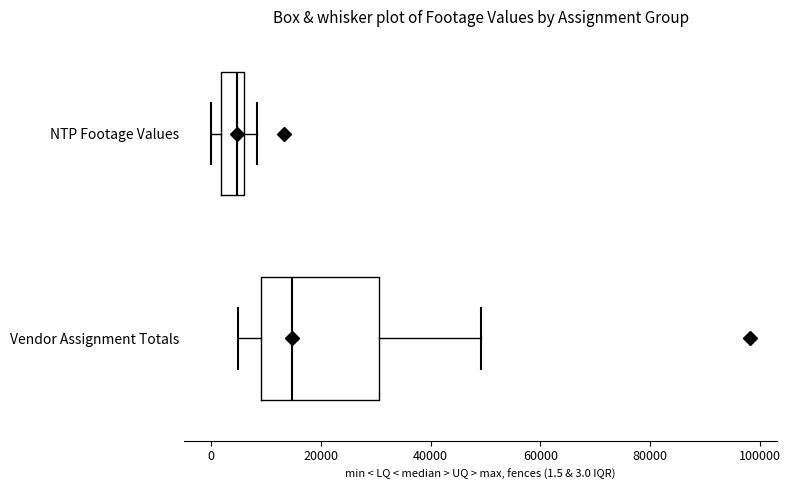

Reading bottom to top, transcribe this box plot: for each box, give where its median line is, the range the box spans, and where its two whiskers end, as read against the x-axis. The values are not printed on the chart, so give them approximately, as read against the axis.

Vendor Assignment Totals: median 14000, box 10000 to 30000, whiskers 4000 to 50000
NTP Footage Values: median 4000, box 2000 to 6000, whiskers 0 to 8000